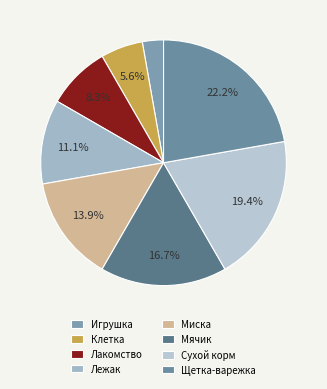

Which slice is the largest?

Щетка-варежка